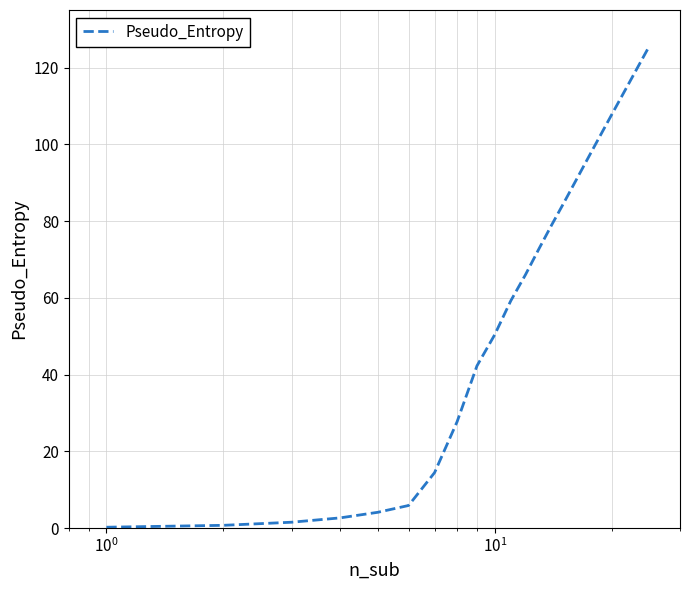

Does the chart display data point markers on the line(s)?

No